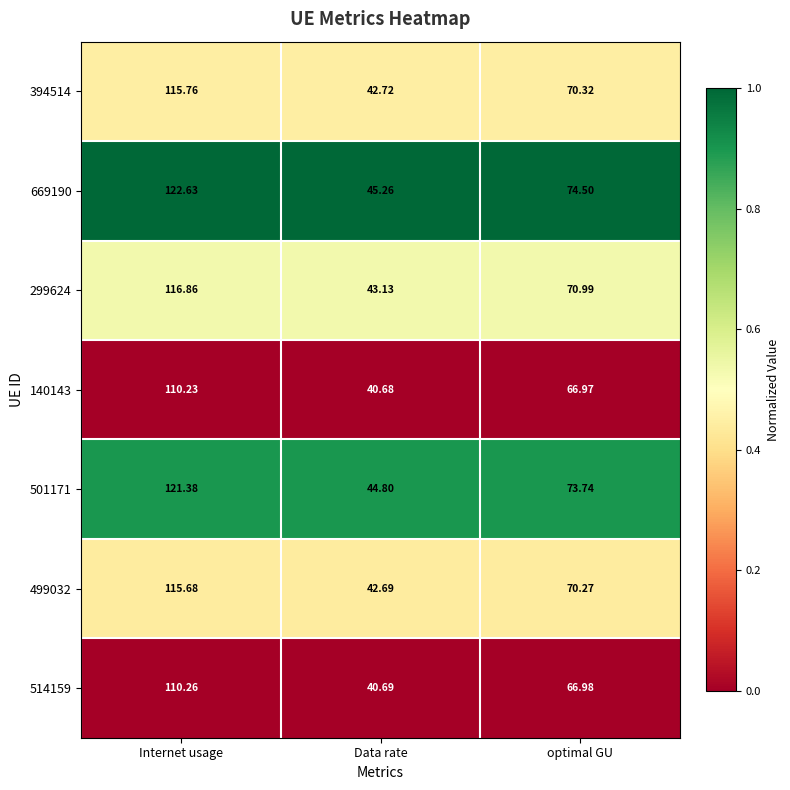

Which series has the largest range (max minus min)?

669190